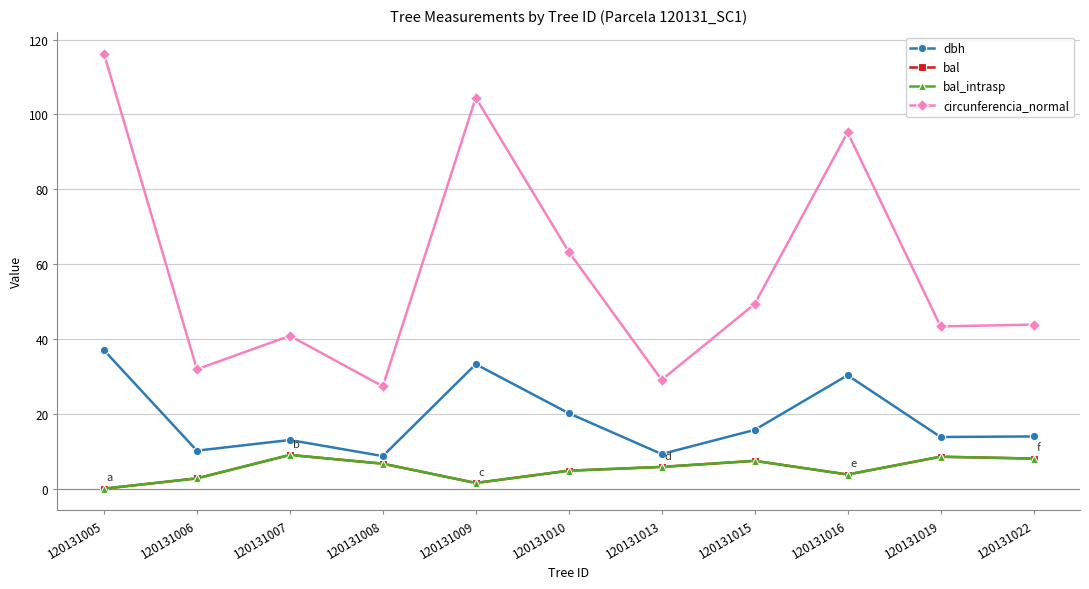

How many lines are shown in the chart?

4